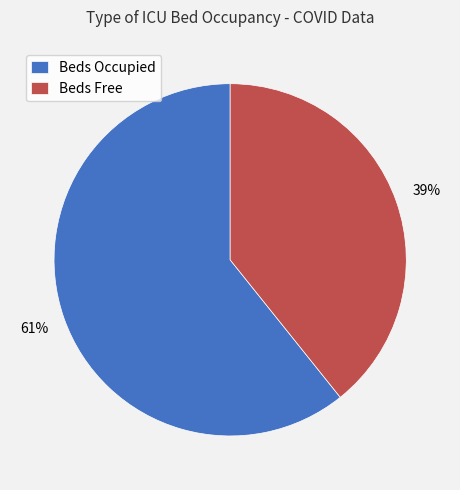

Does any single category account for the majority?

Yes